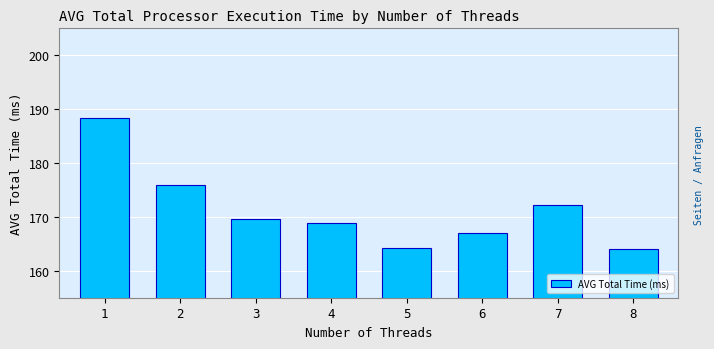

Count the number of data series in this chart.

1